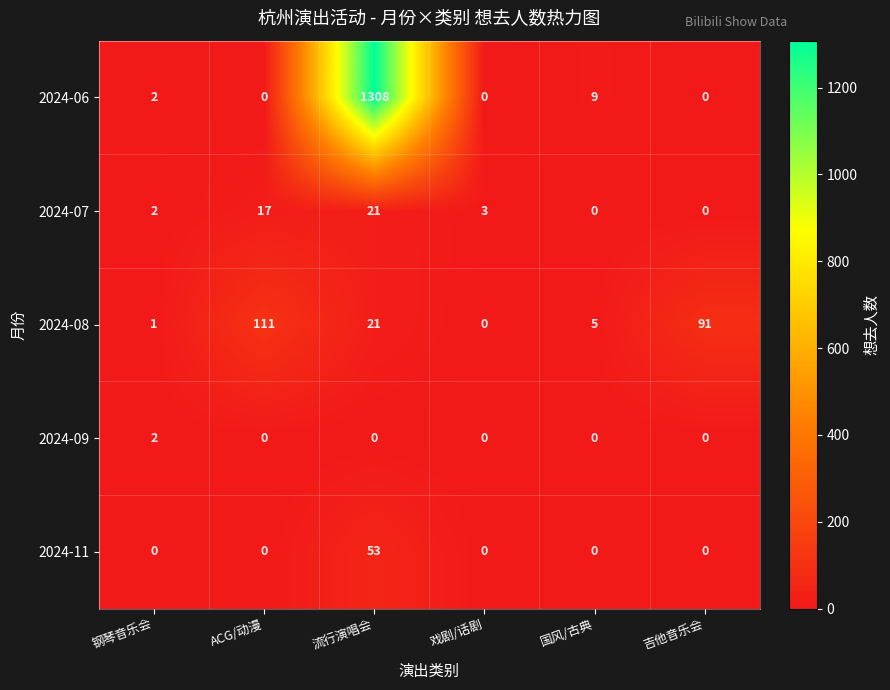

Where is 2024-06 nearest to the value 654?

国风/古典